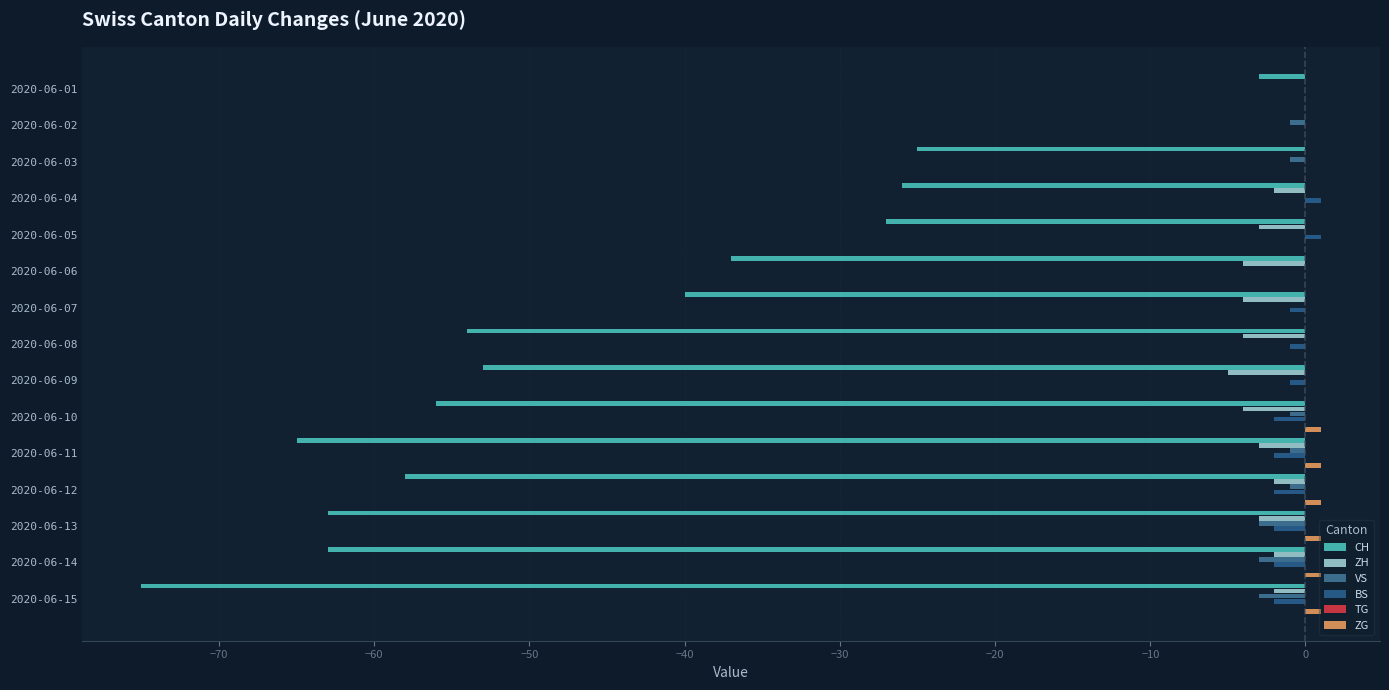

How many distinct data groups are displayed?

5